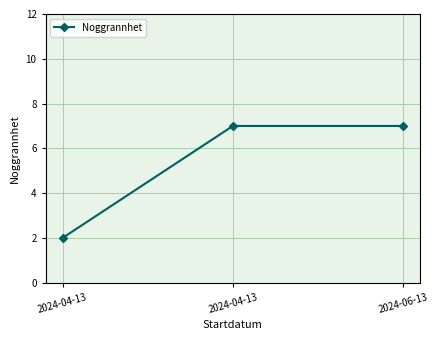

Reading left to right, extract all data points from this chart.

2	7	7